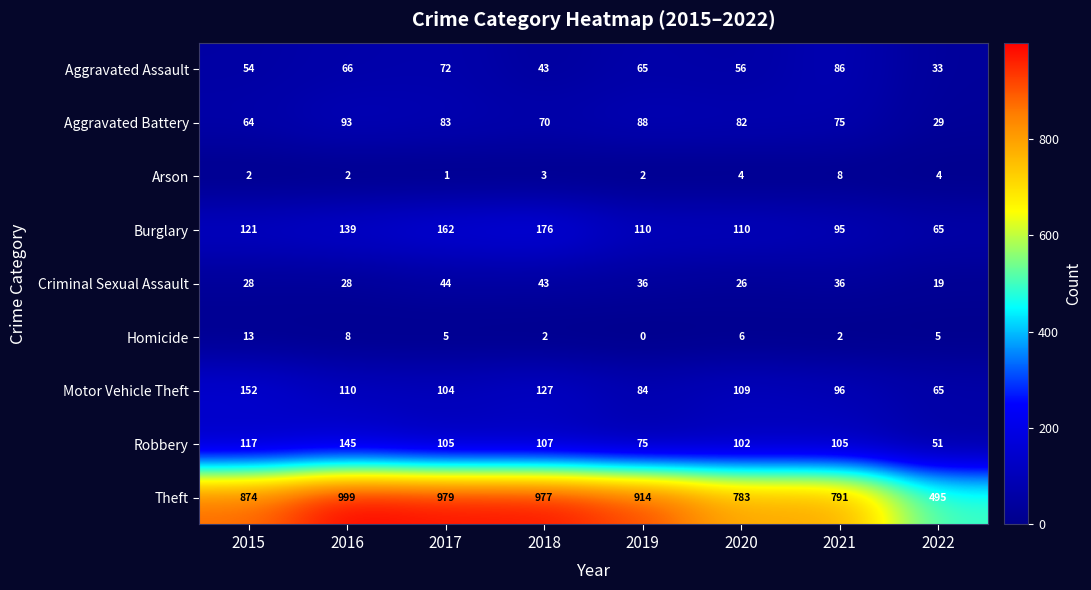

What is the approximate value of Aggravated Assault at 2022?

33